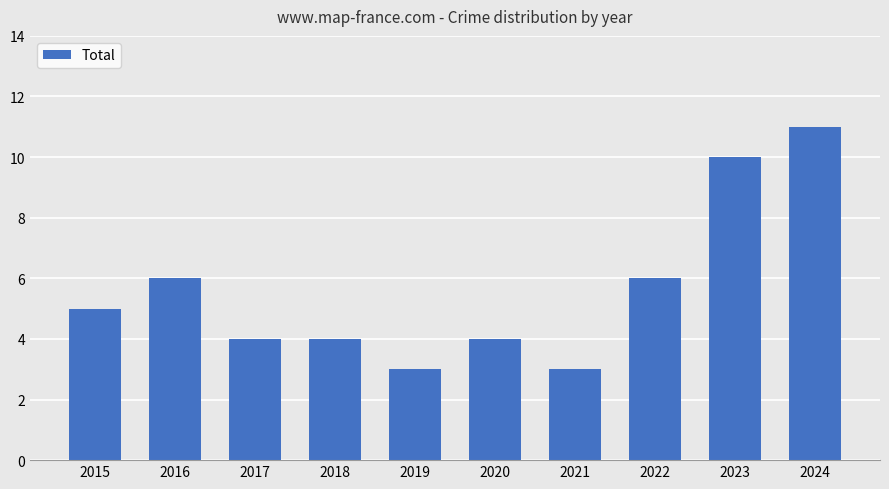

What is the maximum value shown in the chart?

11